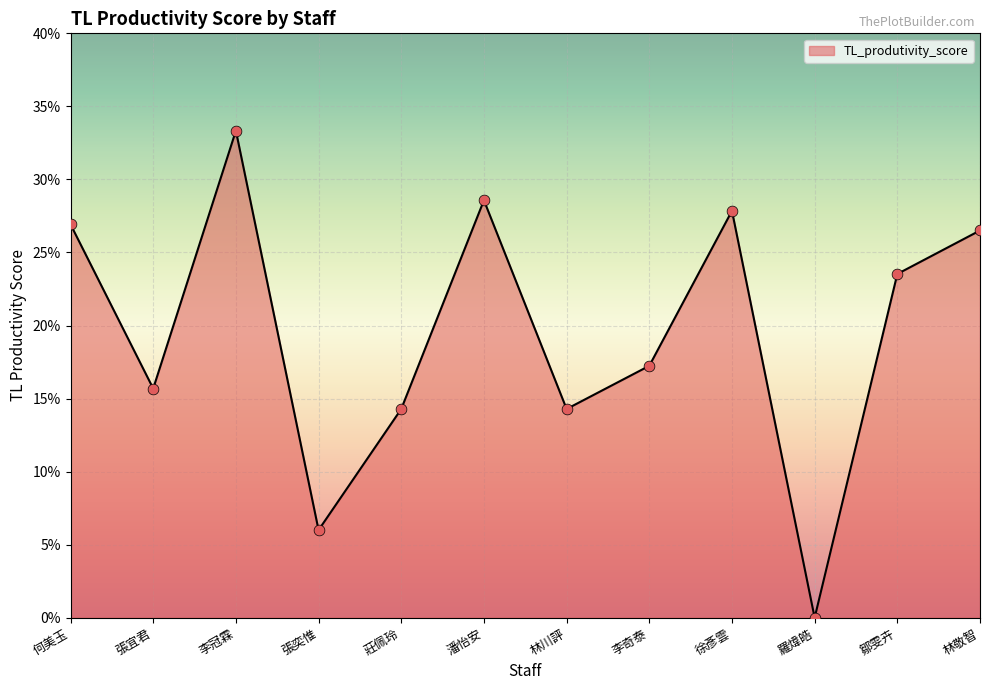

What is the change in value from 潘怡安 to 李奇泰?

-0.1